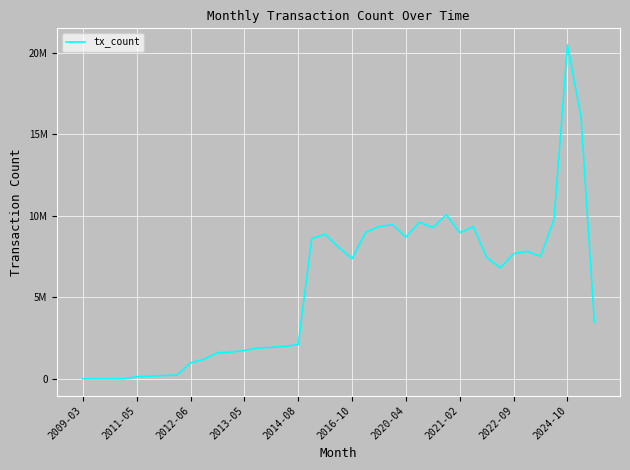

Is this an area chart (filled region under the line)?

No